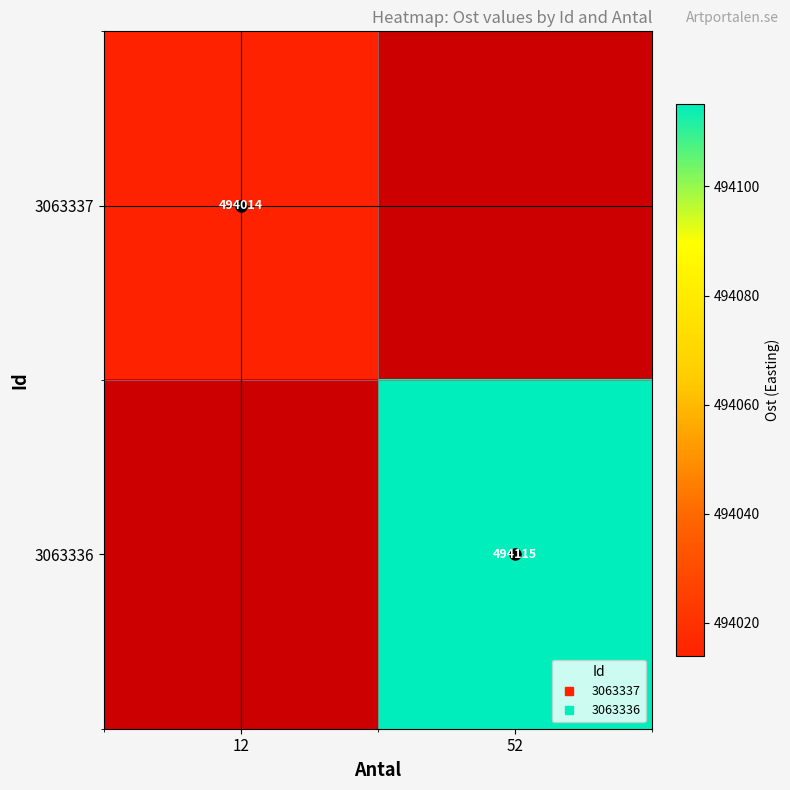

Read the 3063337 value at 12.

494013.9